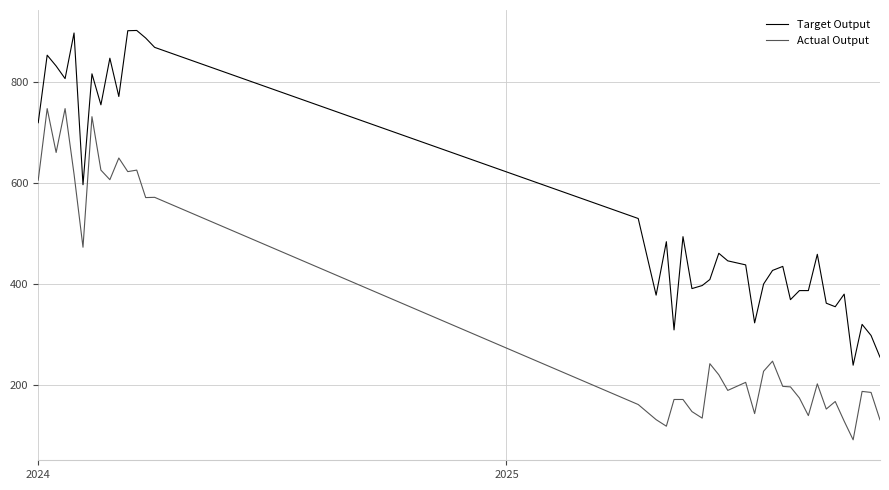

What is the average value of the Target Output series?

539.9